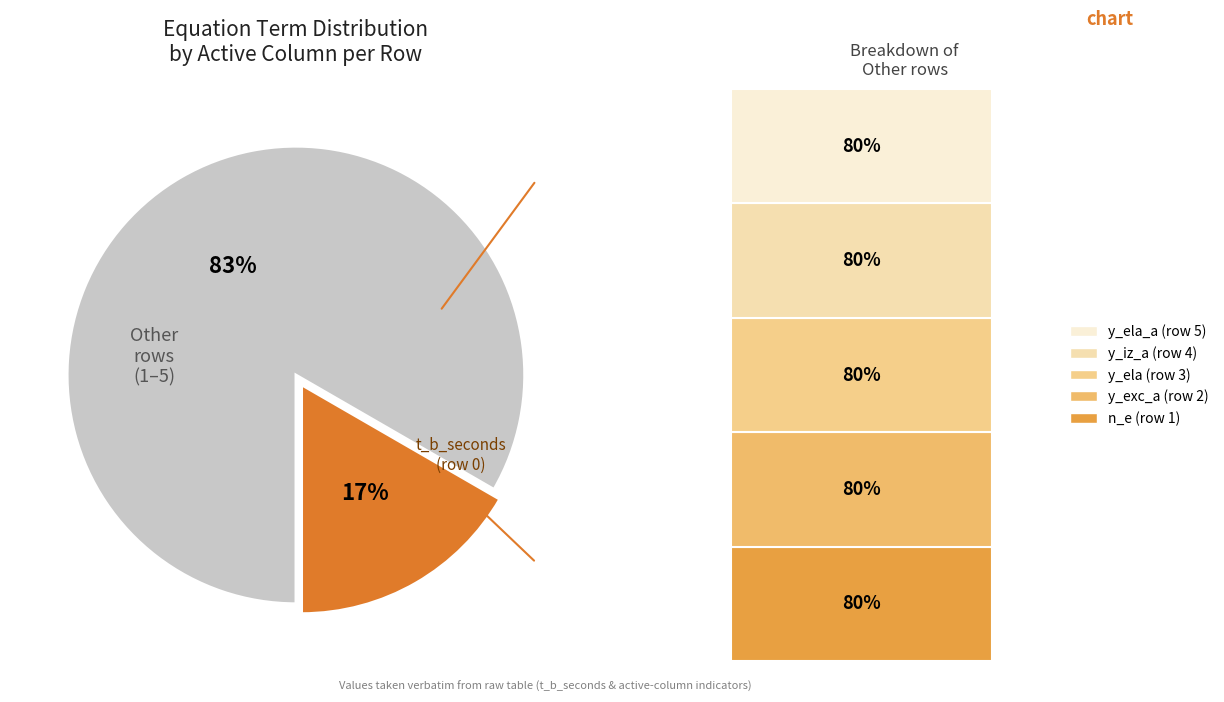

Count the number of slices in the pie.

6